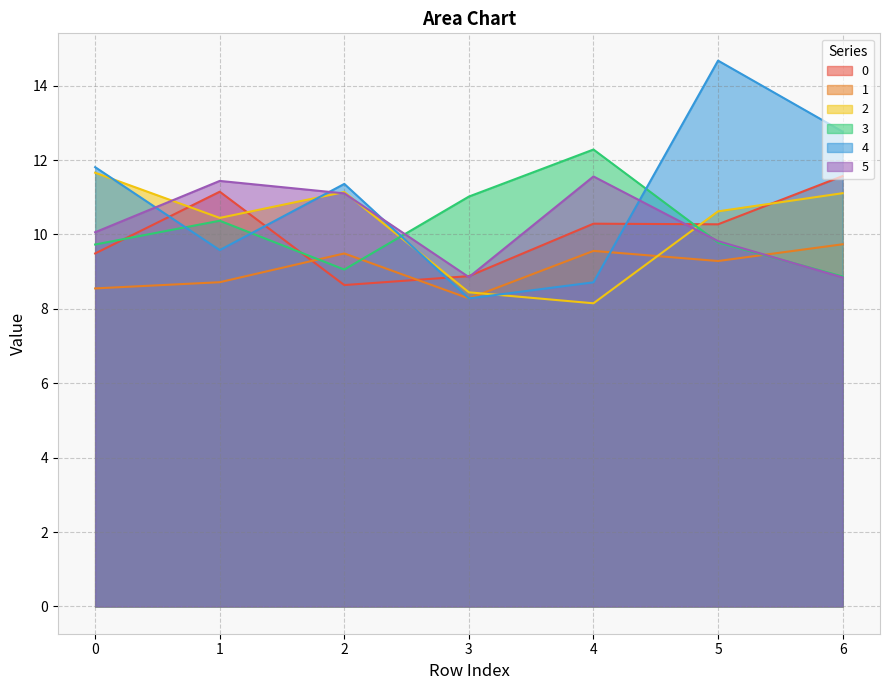

What is the value of the 4 point at the 5th from the left?

8.7